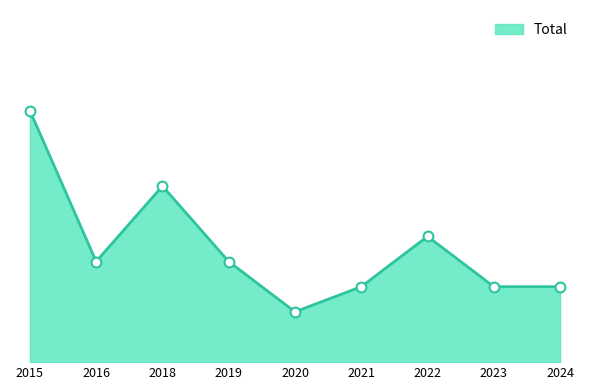

Approximately how many times larger is the value at 2021 compared to 2018?

0.4